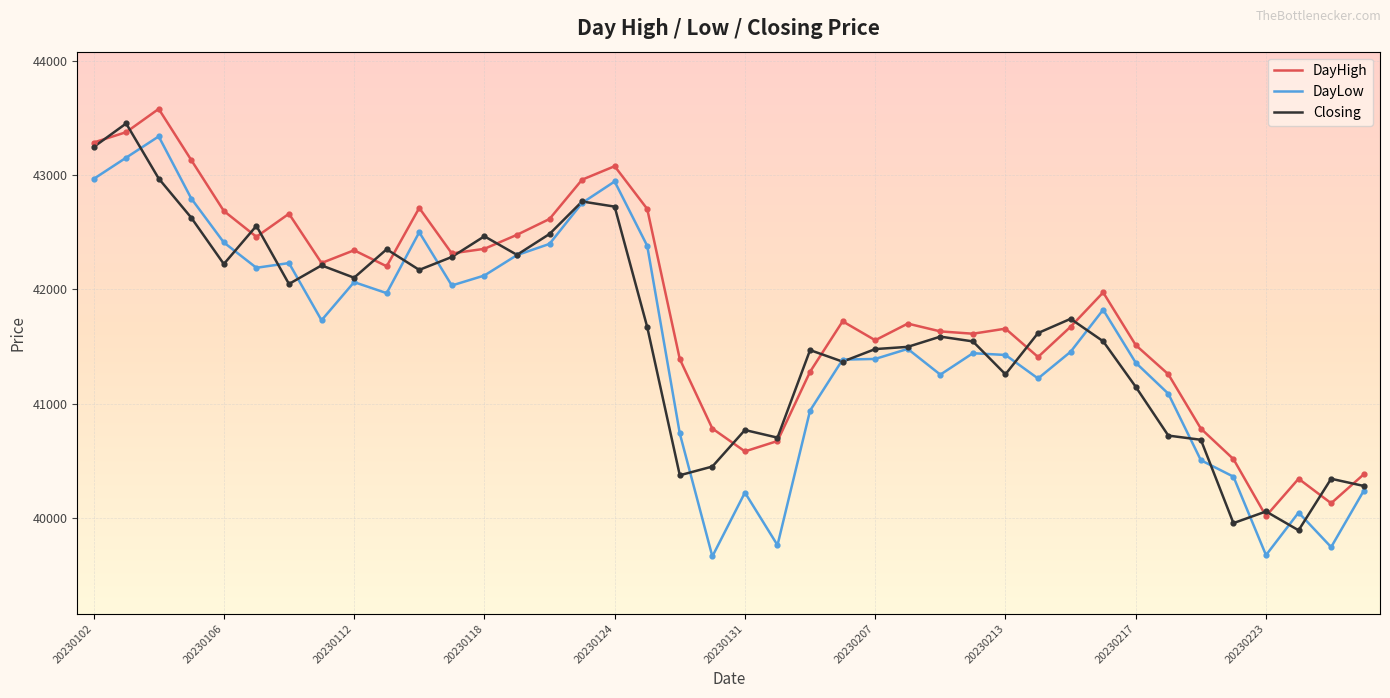

Which series has the largest total across all categories?

DayHigh